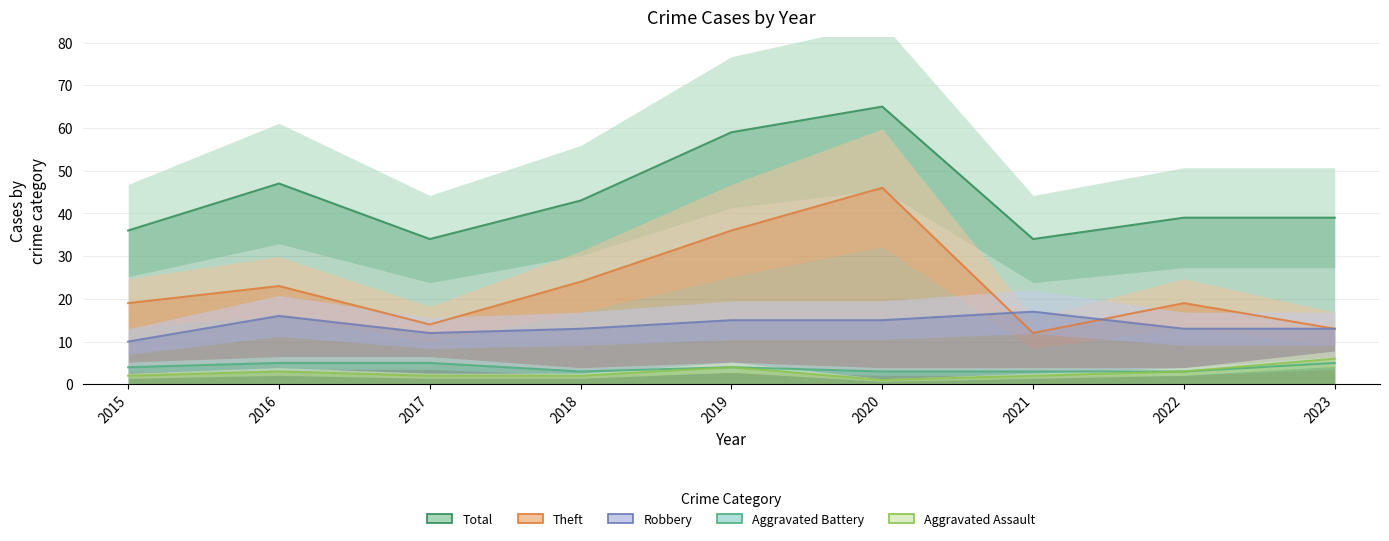

List the labels in order of Theft value, smallest first.

2021, 2023, 2017, 2015, 2022, 2016, 2018, 2019, 2020